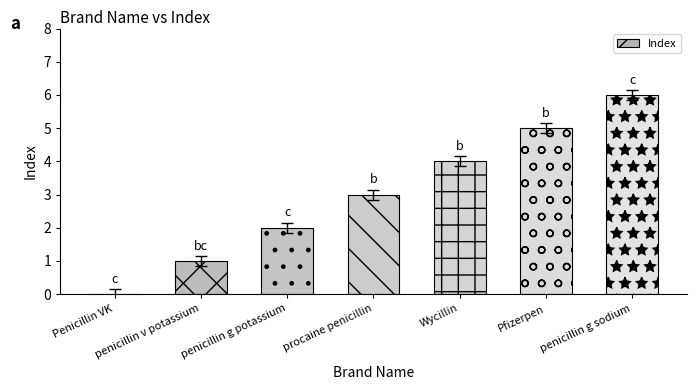

The chart shows a value of 7 at Pfizerpen. True or false?

False